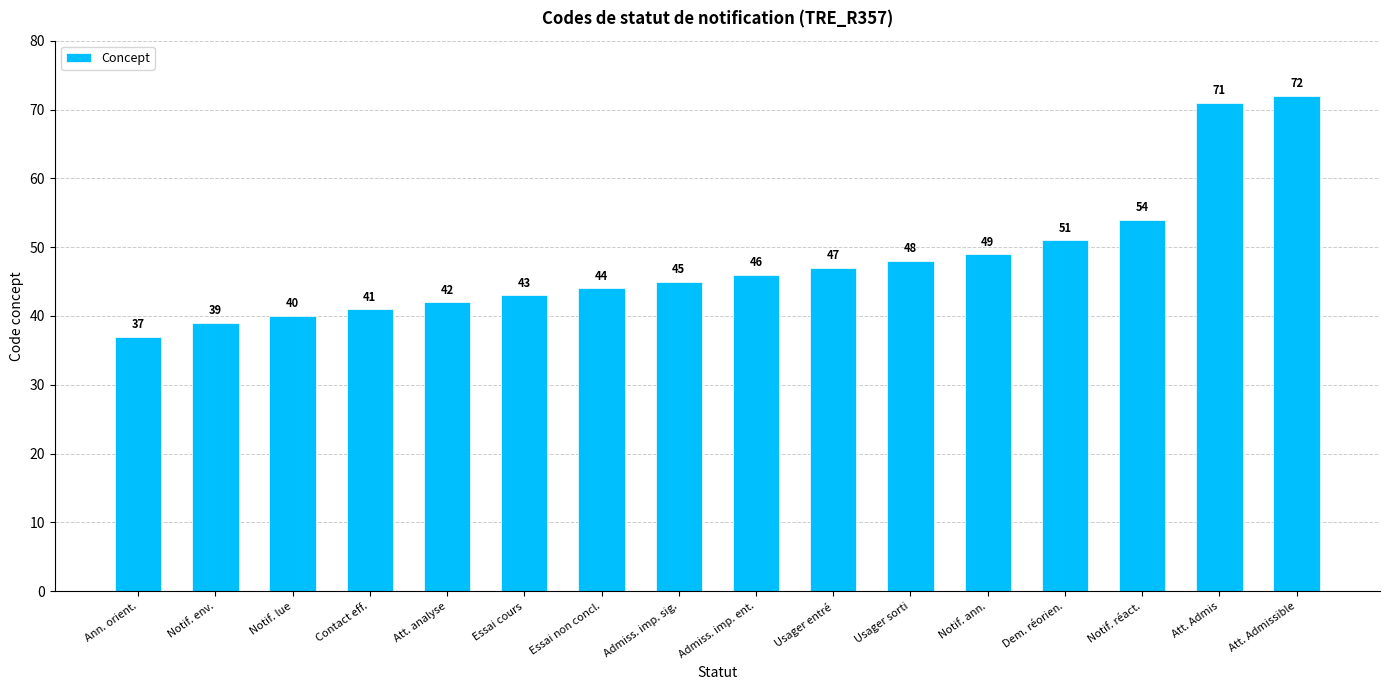

Rank the categories by value from highest to lowest.

Att. Admissible, Att. Admis, Notif. réact., Dem. réorien., Notif. ann., Usager sorti, Usager entré, Admiss. imp. ent., Admiss. imp. sig., Essai non concl., Essai cours, Att. analyse, Contact eff., Notif. lue, Notif. env., Ann. orient.